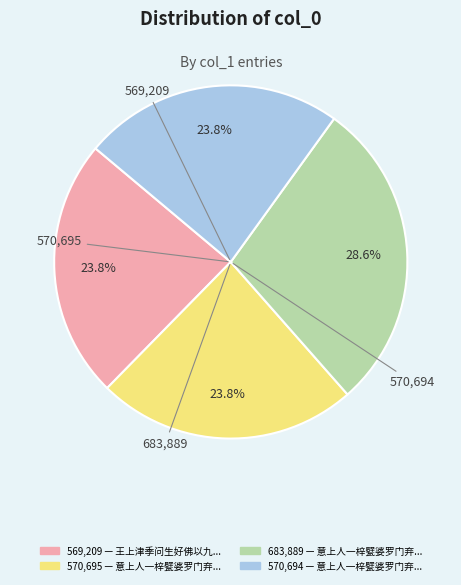

Is there a majority slice in this chart?

No